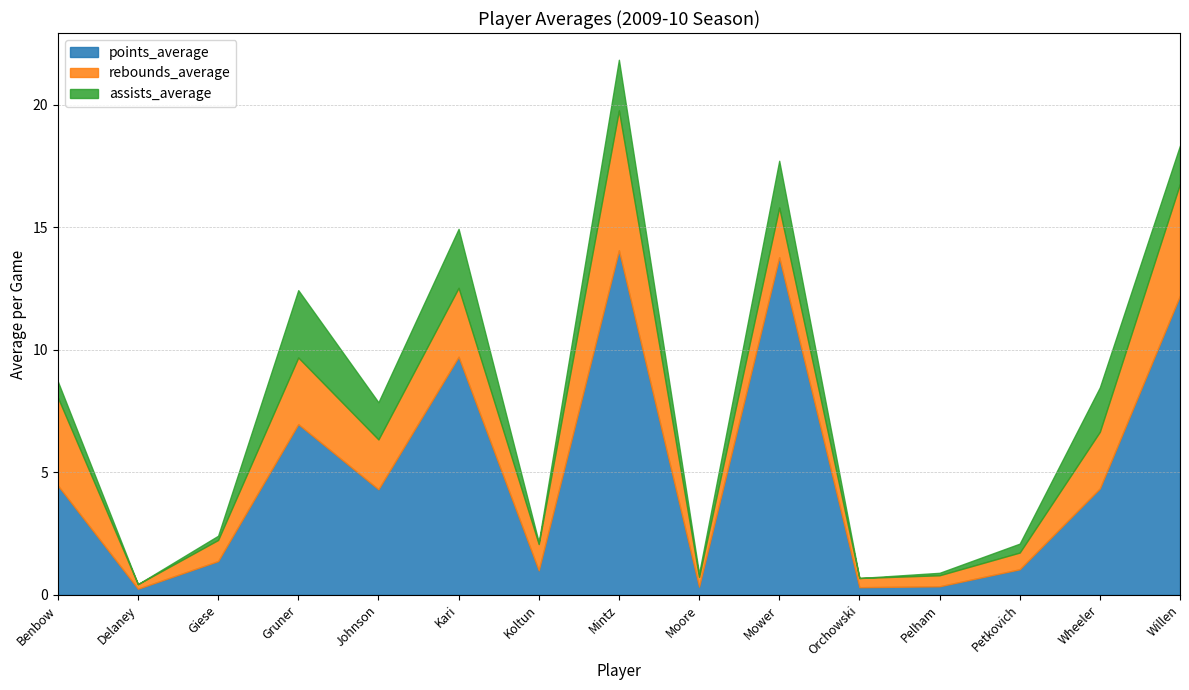

Which series has the largest range (max minus min)?

points_average